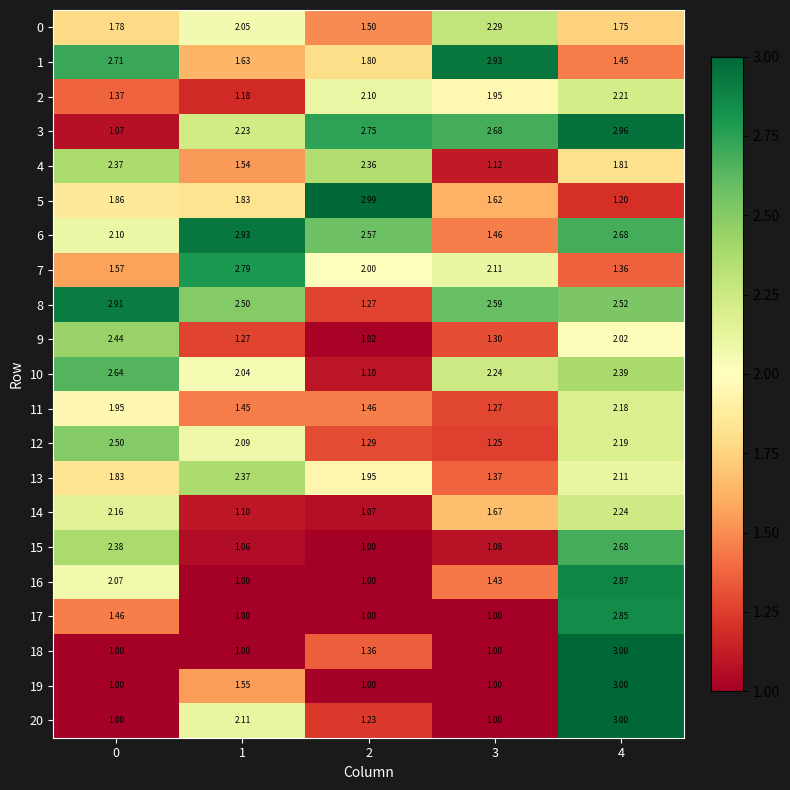

Is the value of 19 at 0 greater than the value of 6 at 0?

No